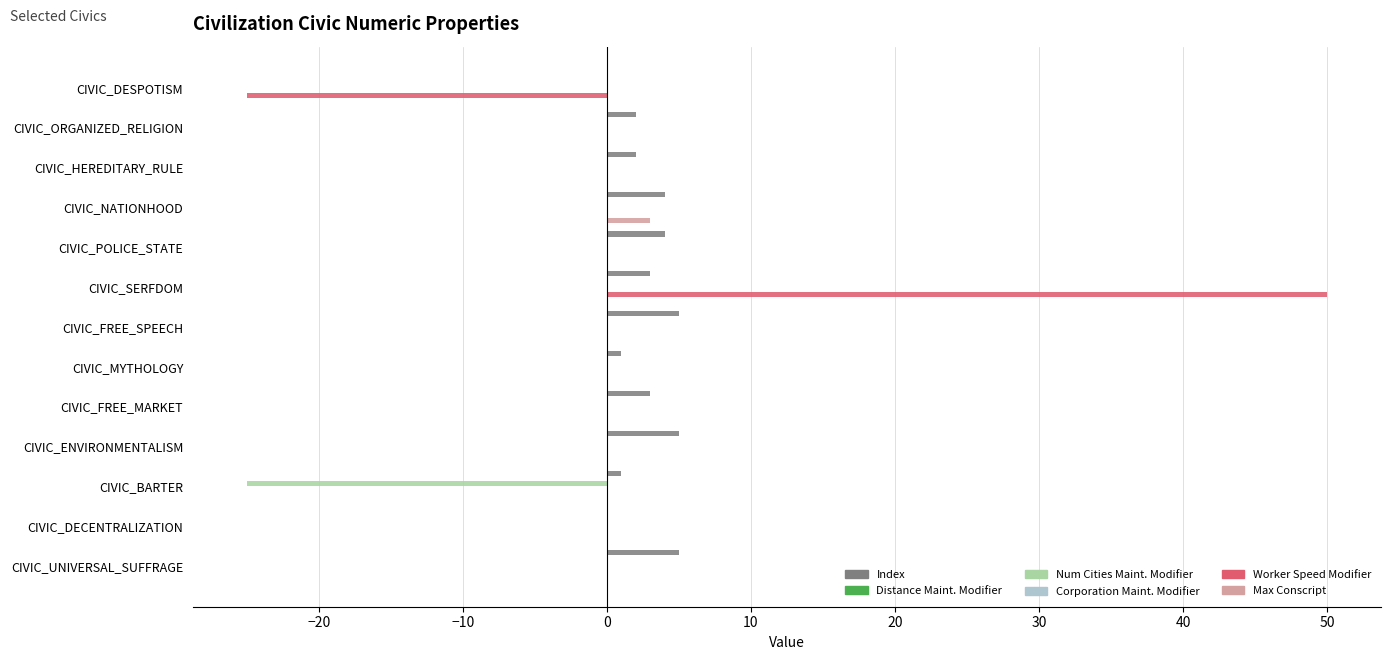

Rank the series by their maximum value, from highest to lowest.

Worker Speed Modifier, Index, Max Conscript, Distance Maint. Modifier, Corporation Maint. Modifier, Num Cities Maint. Modifier